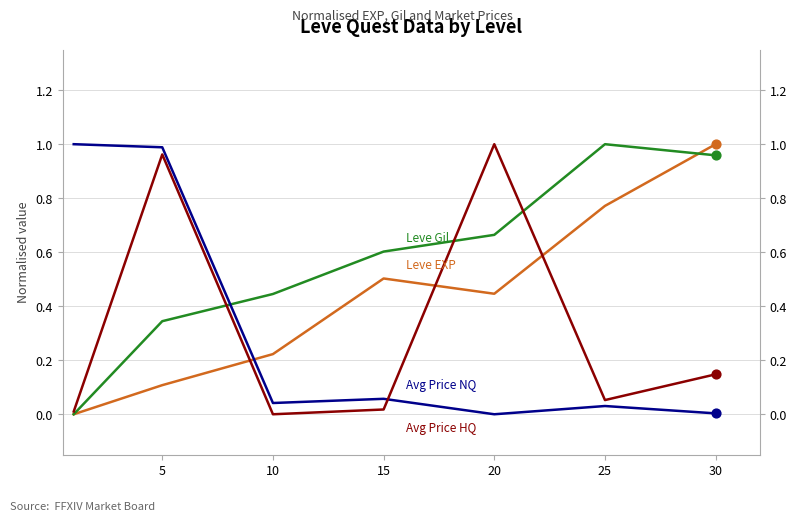

What is the total value across all series at 15?

1.2